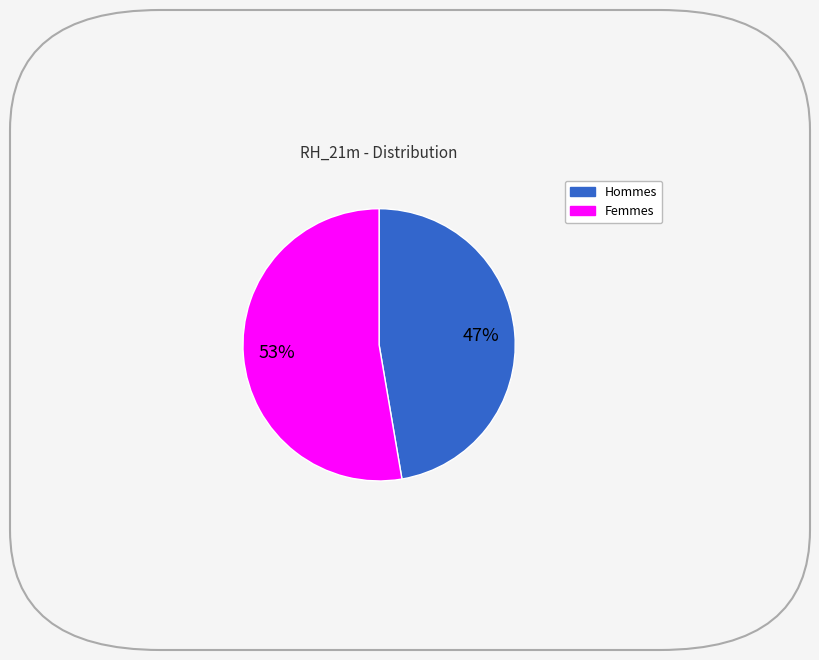

Is there any slice that represents more than half of the pie?

Yes